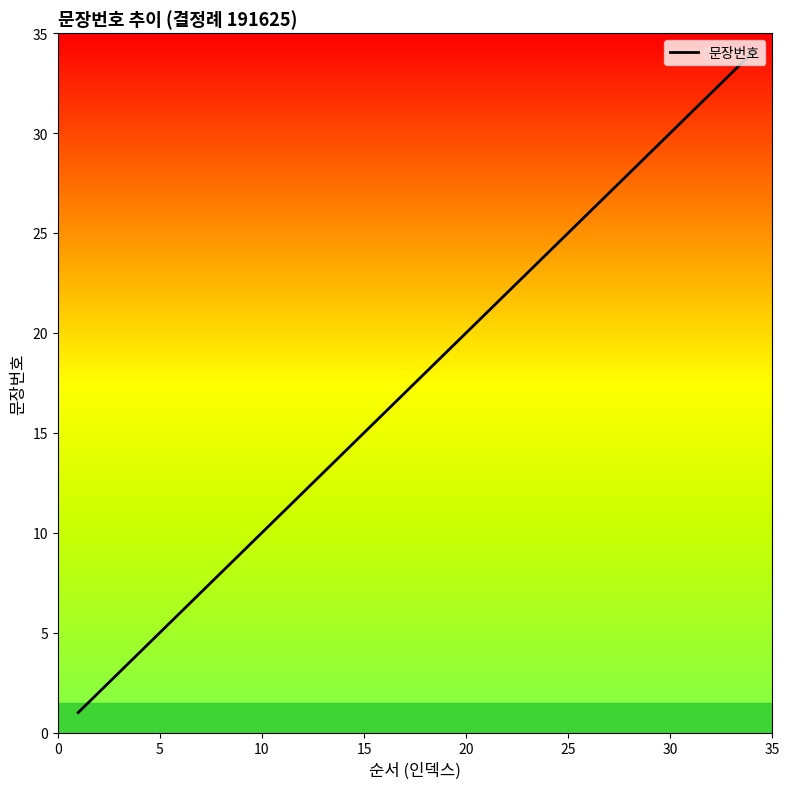

What is the difference between the maximum and minimum values?

33